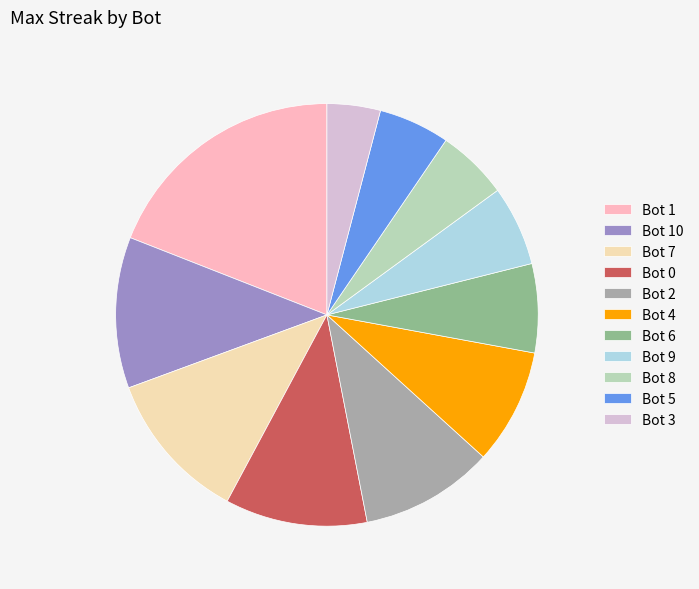

Is Bot 6 the majority of the pie?

No